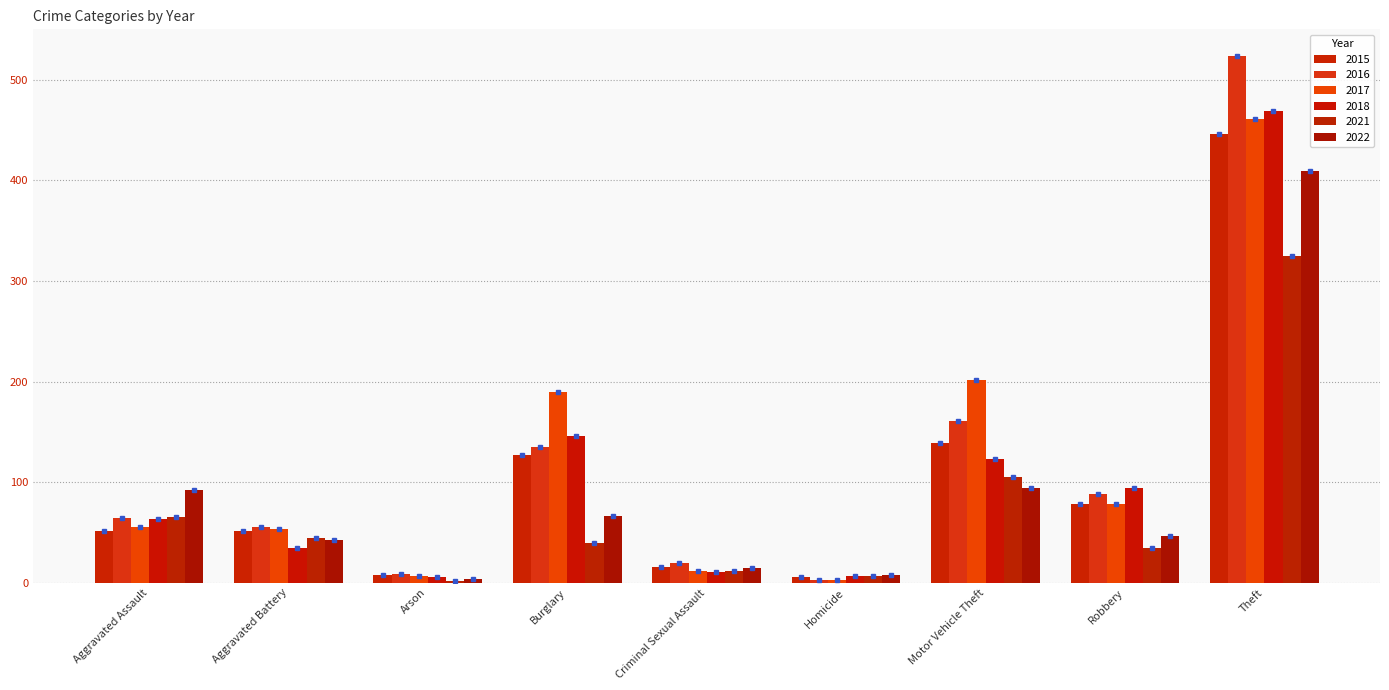

Between Burglary and Robbery, which series saw the biggest shift?

2017